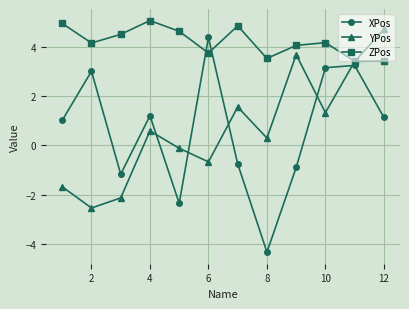

Which series has the widest spread of values?

XPos